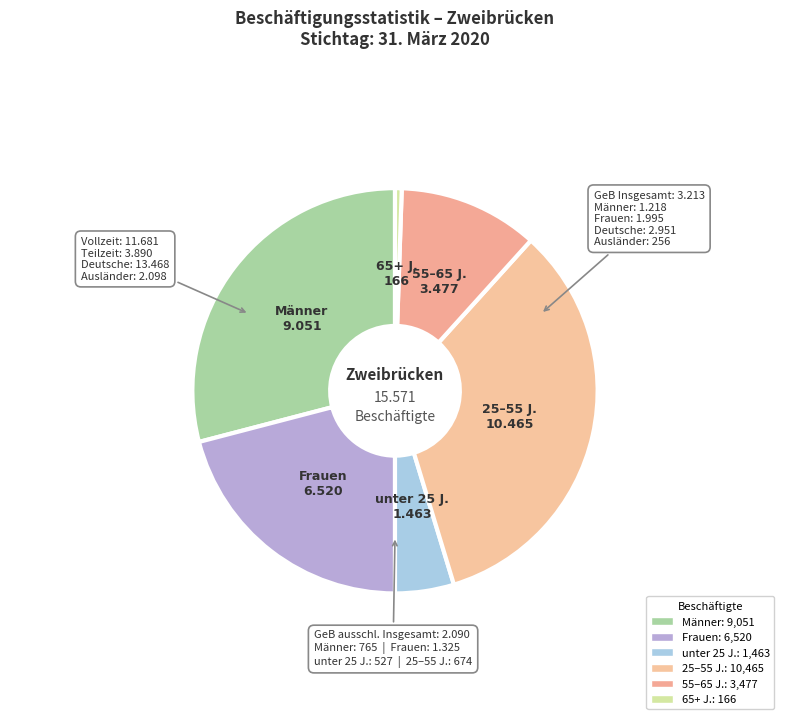

How many segments does this pie chart have?

6